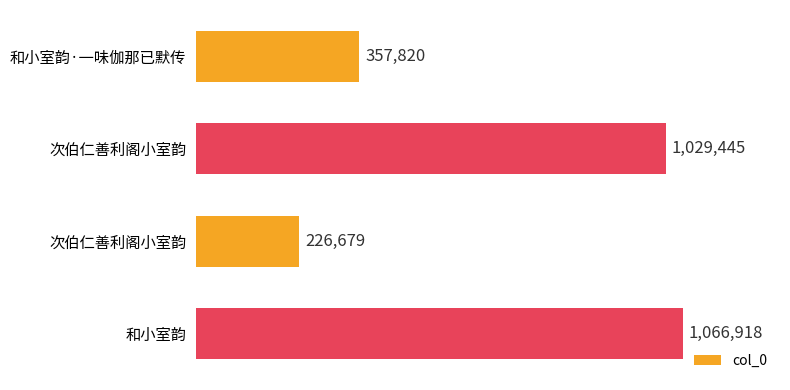

What is the difference between the maximum and minimum values?

840239